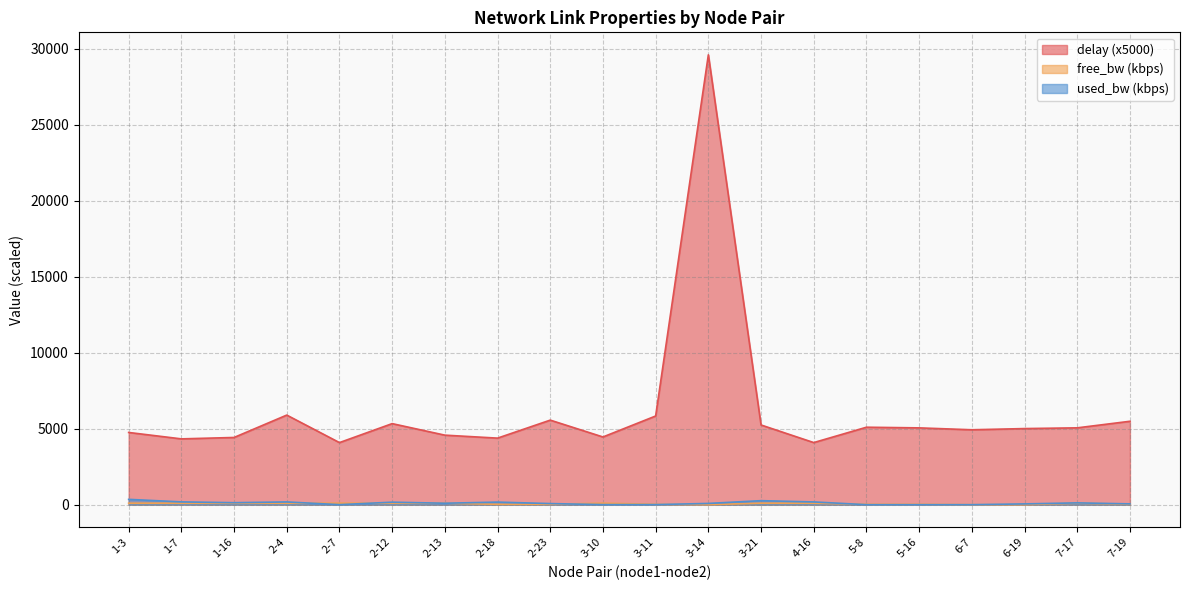

What is the minimum value for delay?

4085.9